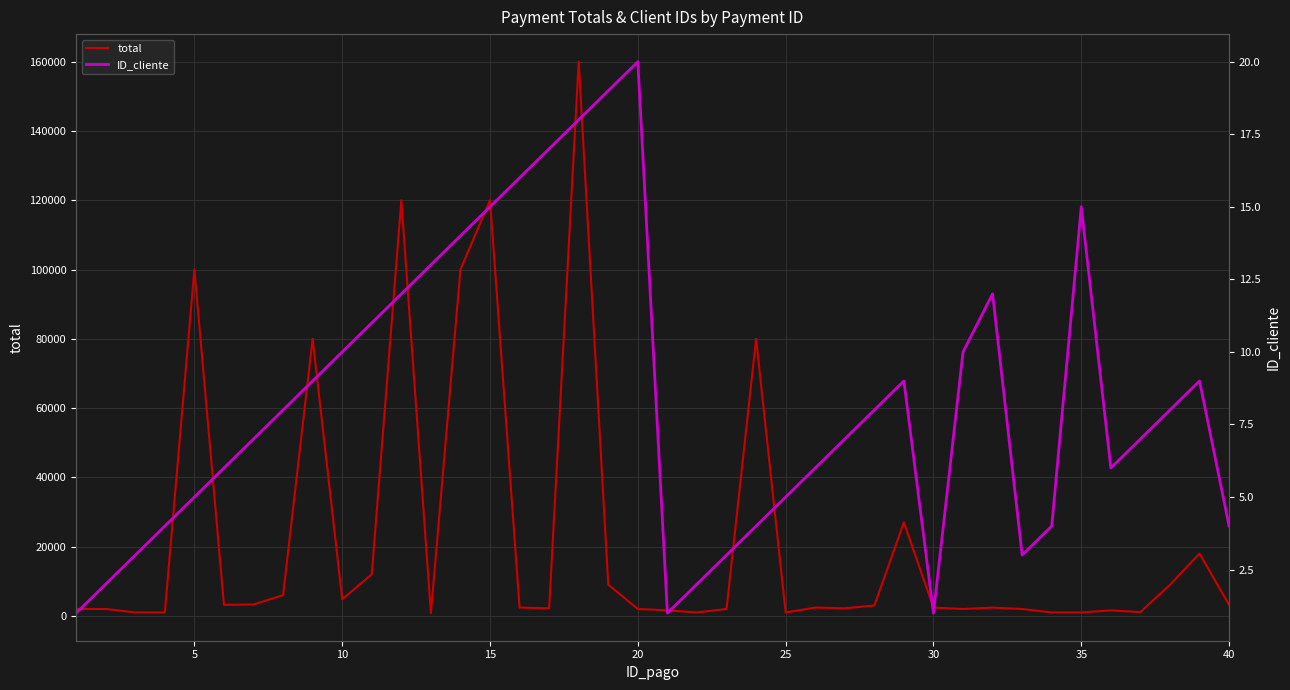

What is the highest value of the total series?

160000